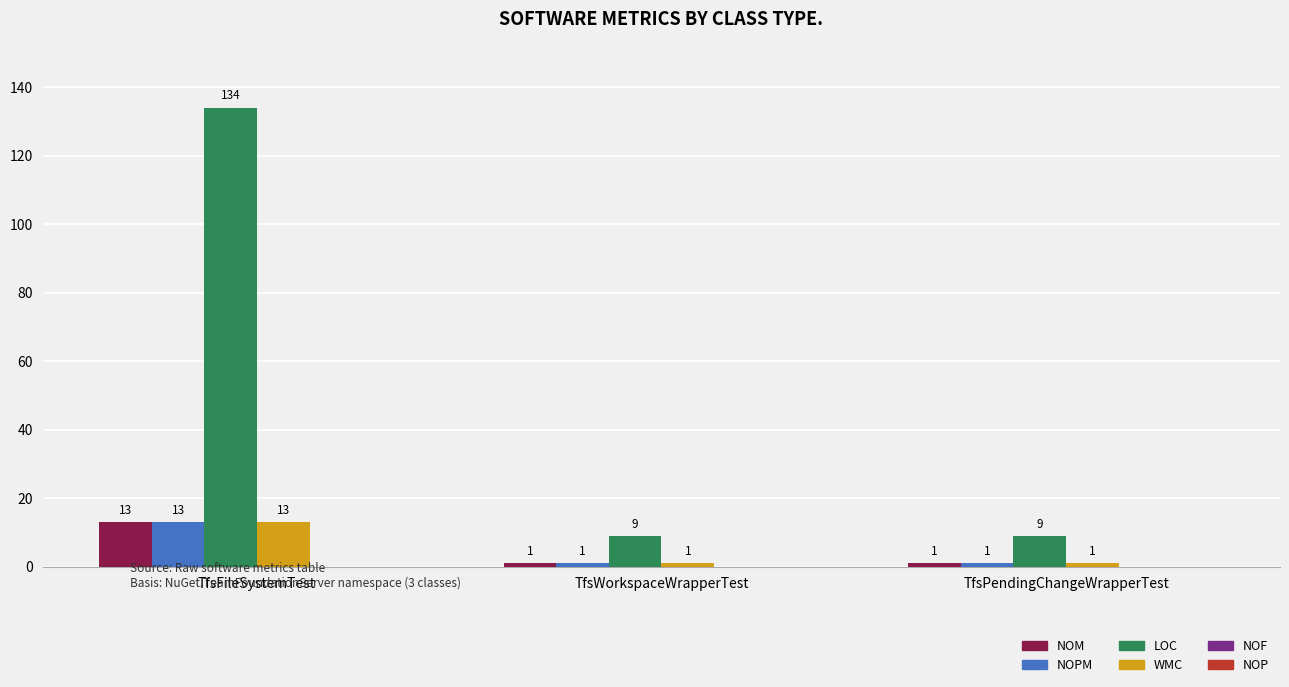

Does the chart contain stacked bars?

No